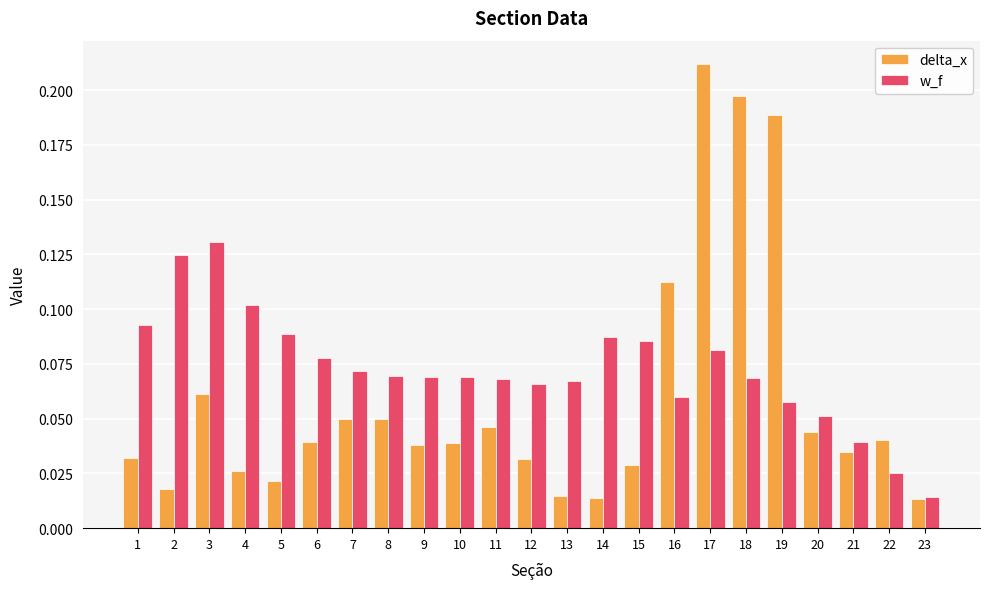

Which series has the widest spread of values?

delta_x